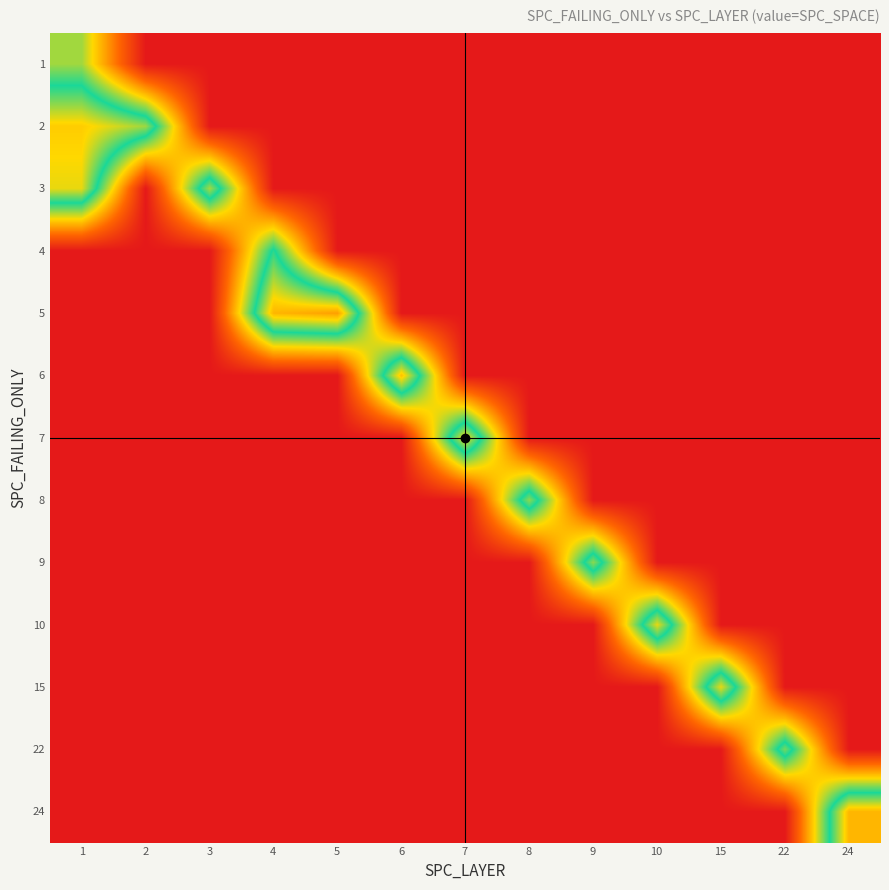

At how many categories does at least one series exceed 22?

13